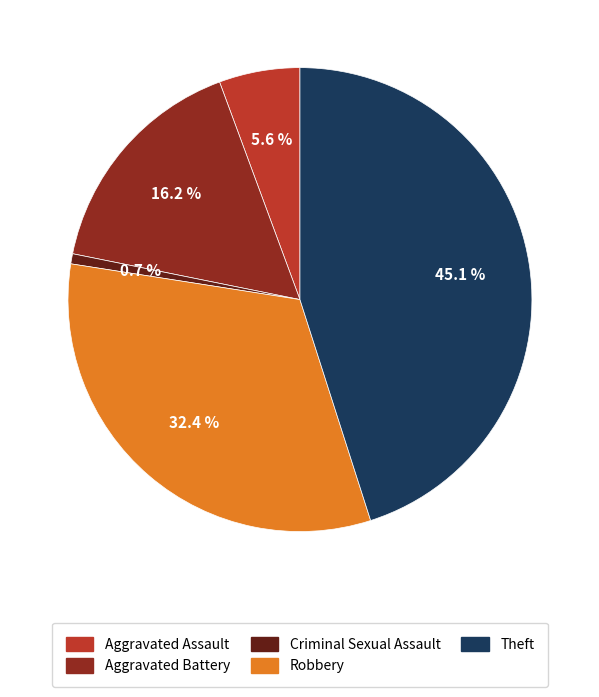

Which slice is the largest?

Theft